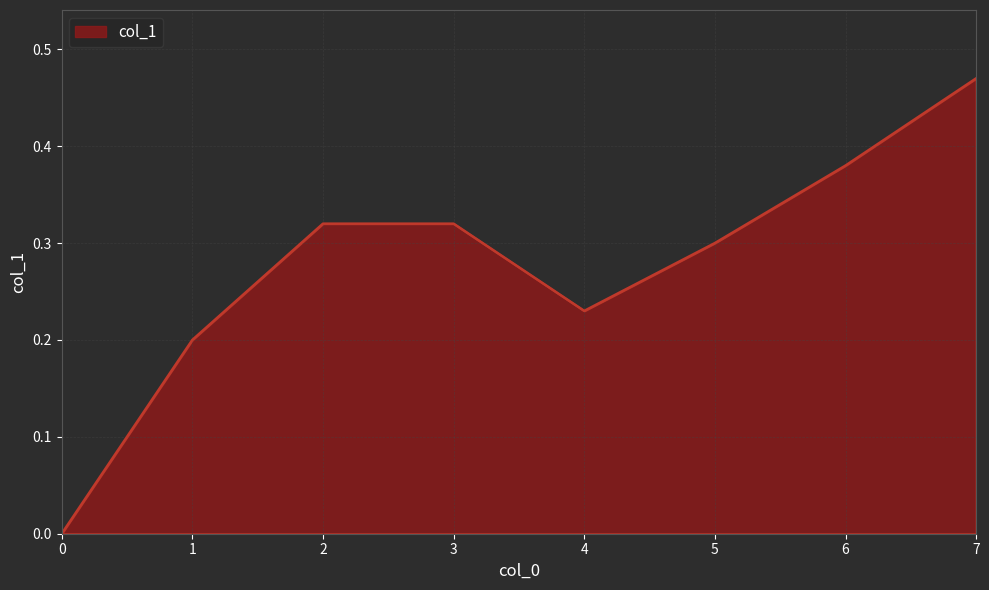

True or false: the data has more than 2 interior local peaks.

False